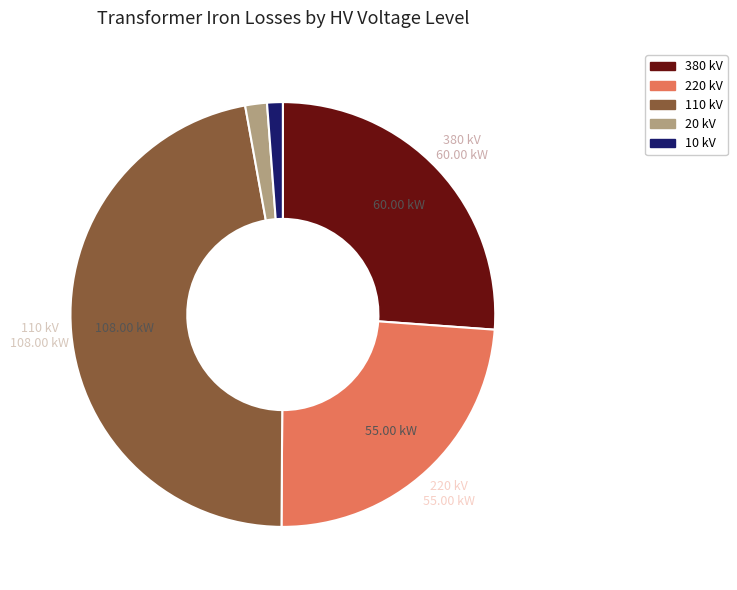

Is the sum of 10 kV and 380 kV greater than half?

No